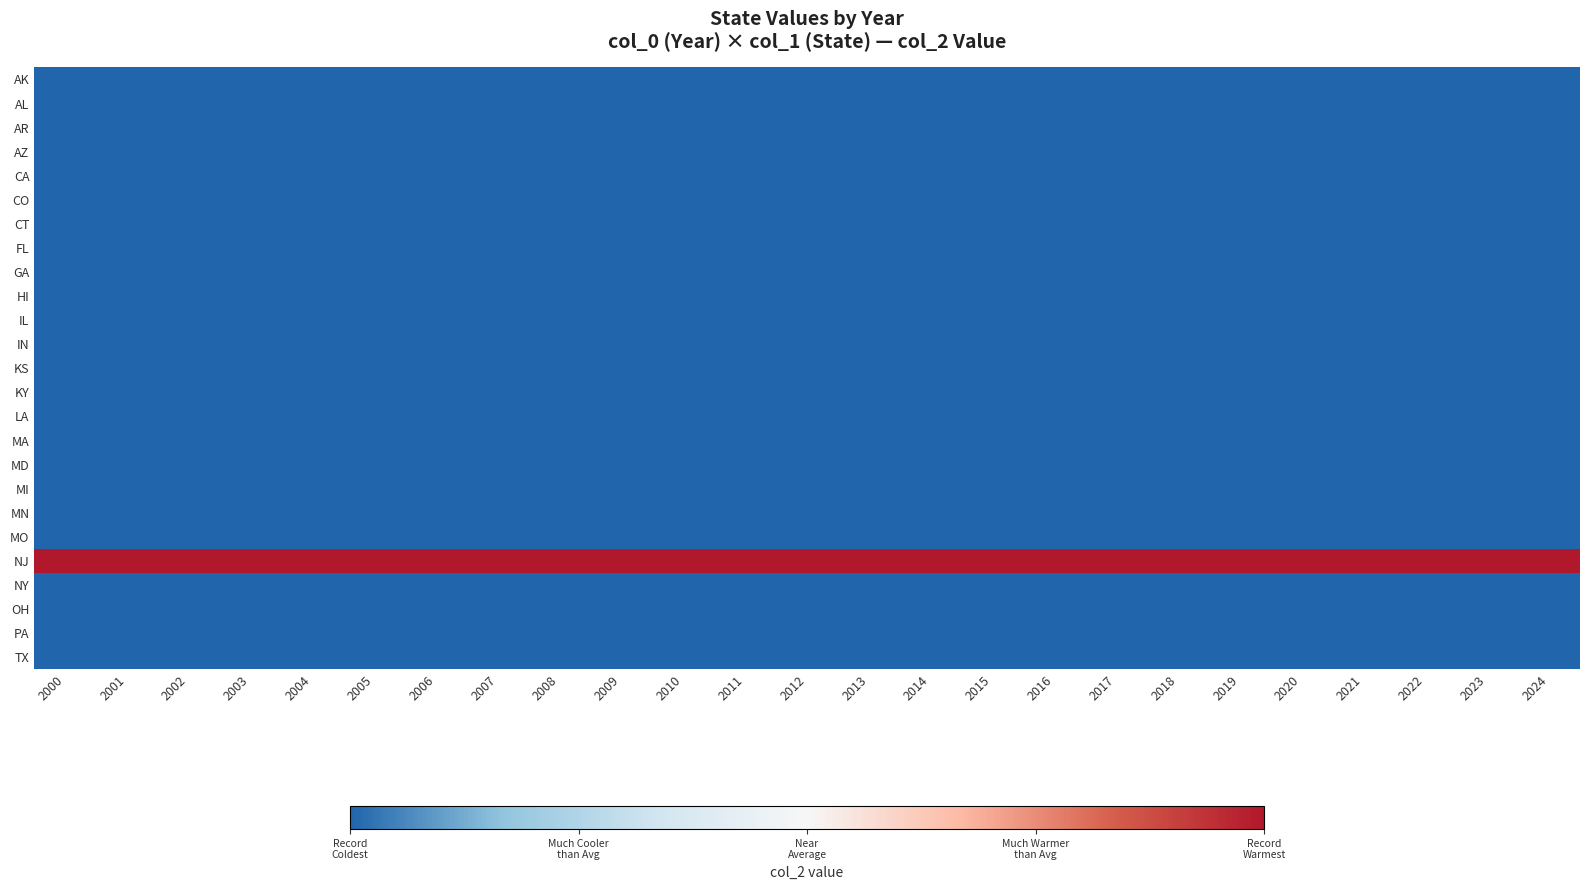

What is the spread (max minus min) of values at 2006?

1